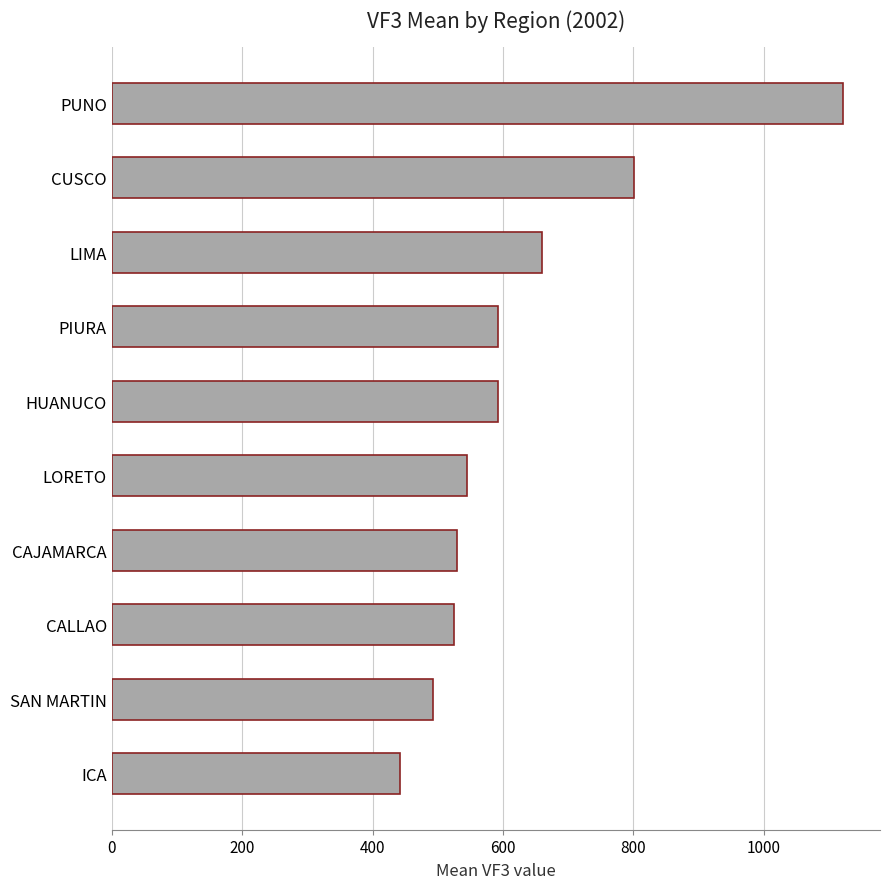

The chart shows a value of 819.2 at SAN MARTIN. True or false?

False